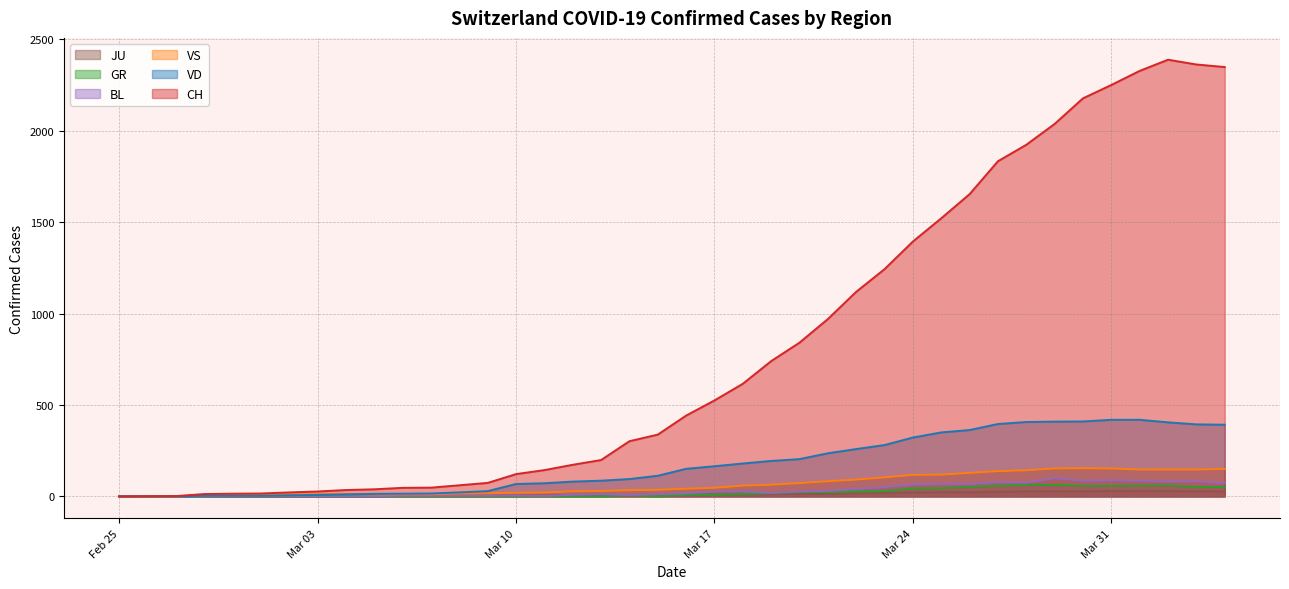

Which series has the widest spread of values?

CH